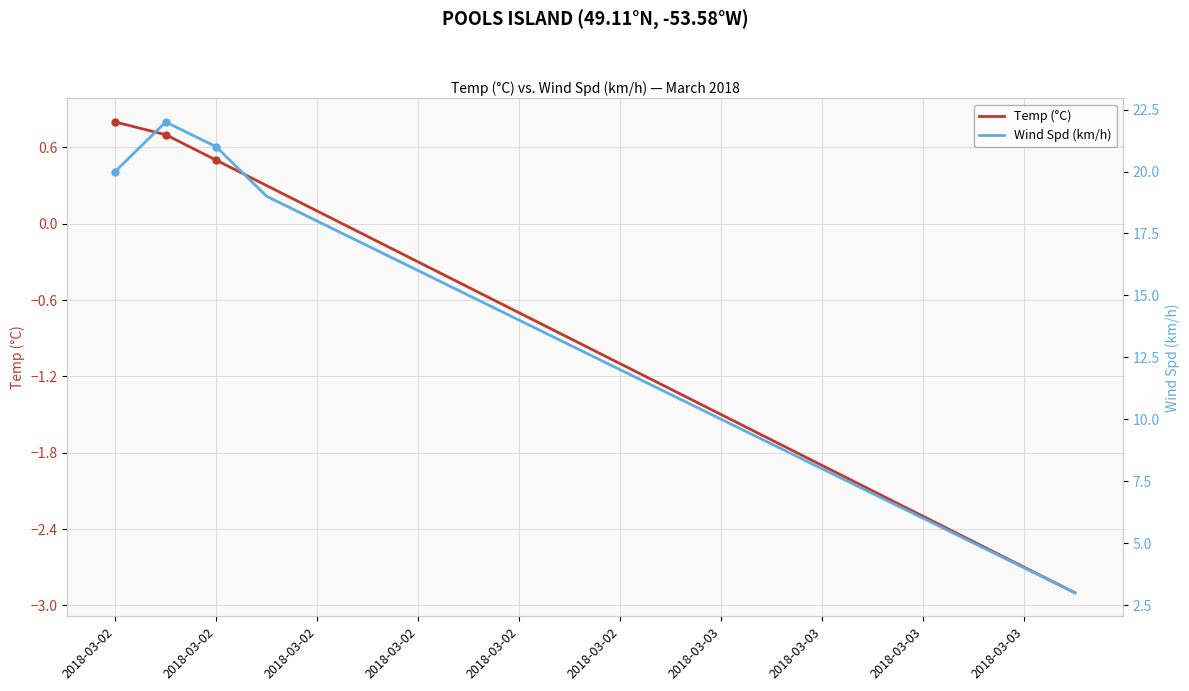

What is the average value of the Temp (°C) series?

-1.0